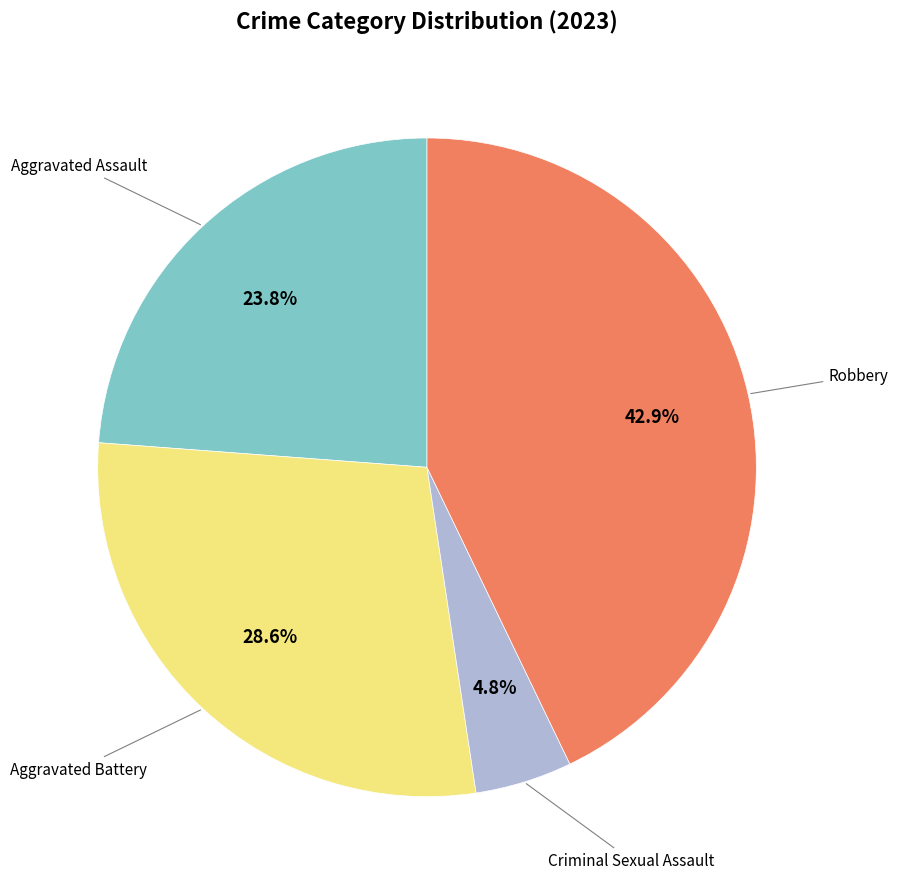

Is there a majority slice in this chart?

No